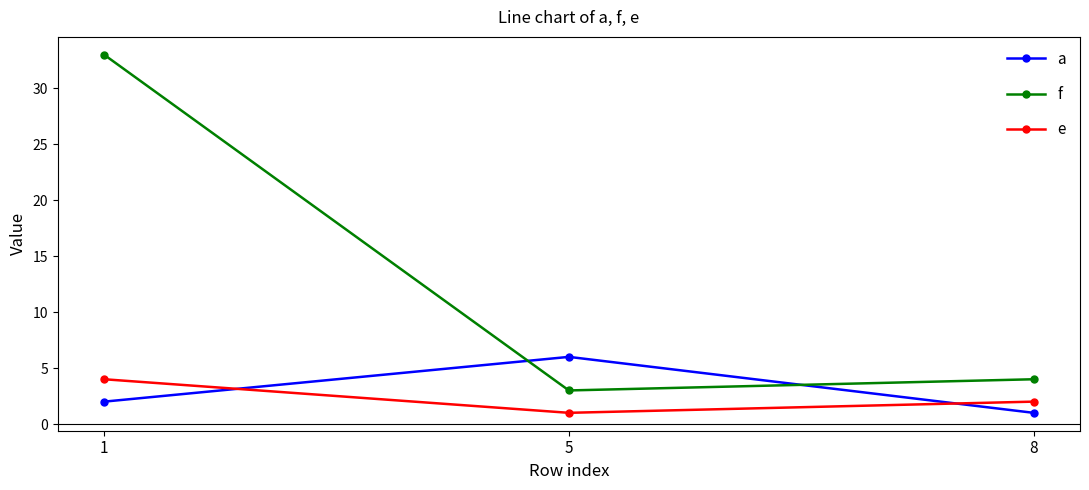

Rank the categories by a value from lowest to highest.

8, 1, 5